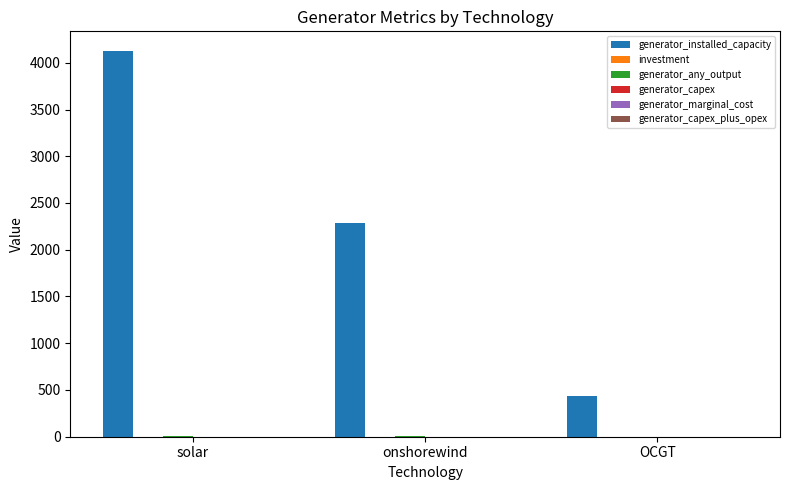

Count the number of categories in the chart.

3